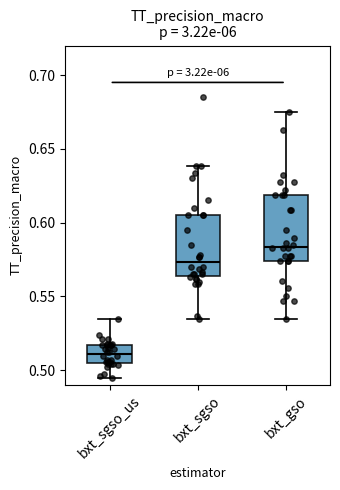

Reading left to right, read every box against the y-axis: the position of its median line, the range the box covers, and the ends of its whiskers. The values are not printed on the chart, so give them approximately, as read against the axis.

bxt_sgso_us: median 0.510, box 0.505 to 0.515, whiskers 0.495 to 0.535
bxt_sgso: median 0.575, box 0.565 to 0.605, whiskers 0.535 to 0.640
bxt_gso: median 0.585, box 0.575 to 0.620, whiskers 0.535 to 0.675